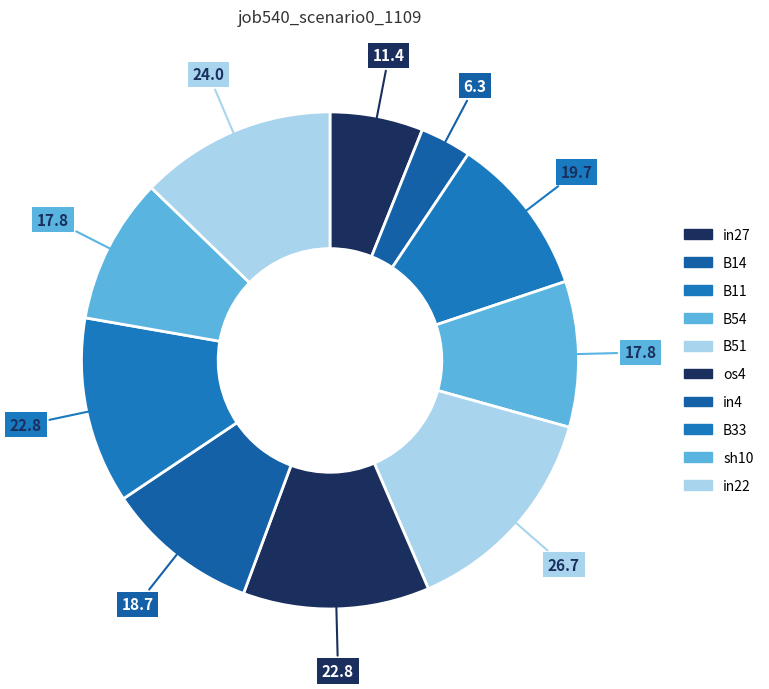

To the nearest percent, what percentage of the pie is B14?

3%